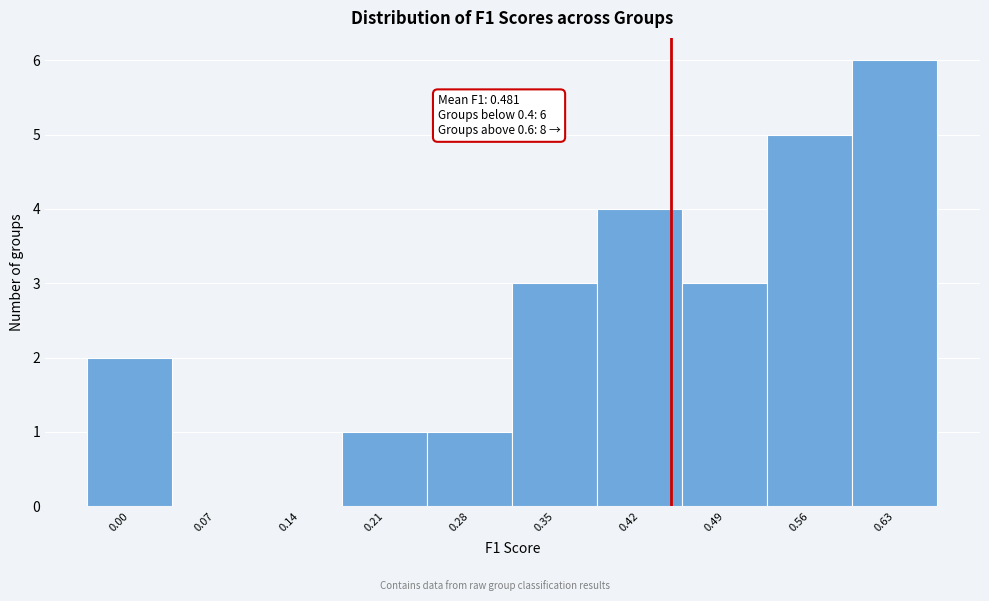

Reading left to right, list all the values displayed in this chart.

0.00=2	0.07=0	0.14=0	0.21=1	0.28=1	0.35=3	0.42=4	0.49=3	0.56=5	0.63=6